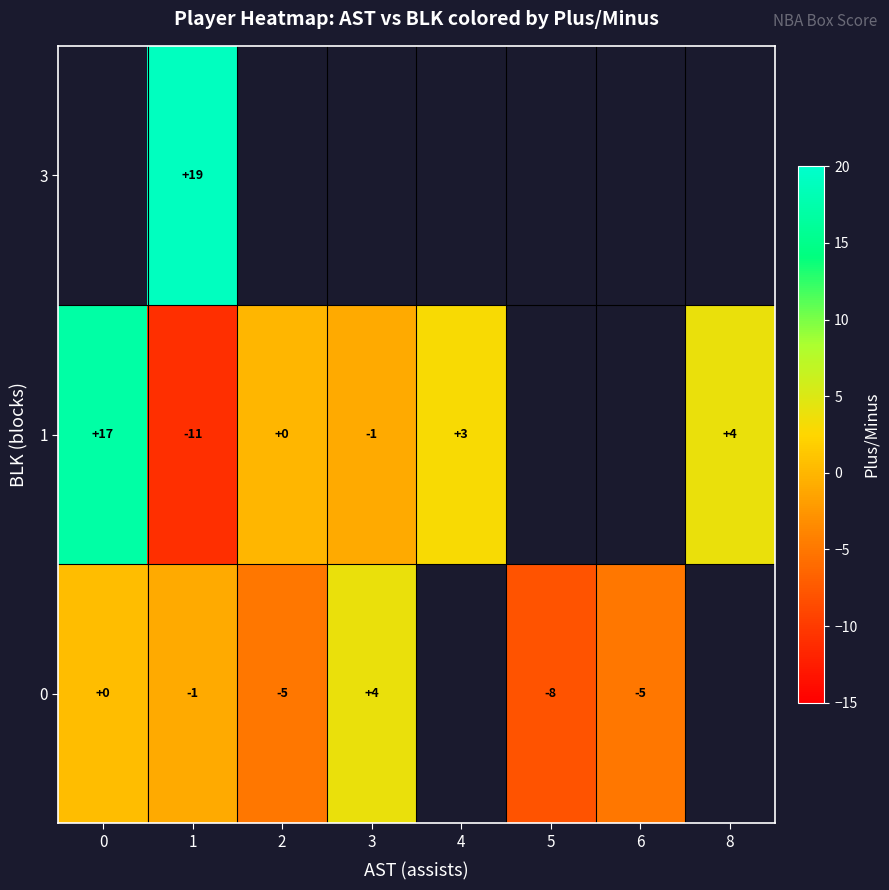

At 6, list the series in order from smallest to largest.

row_0, row_1, row_2